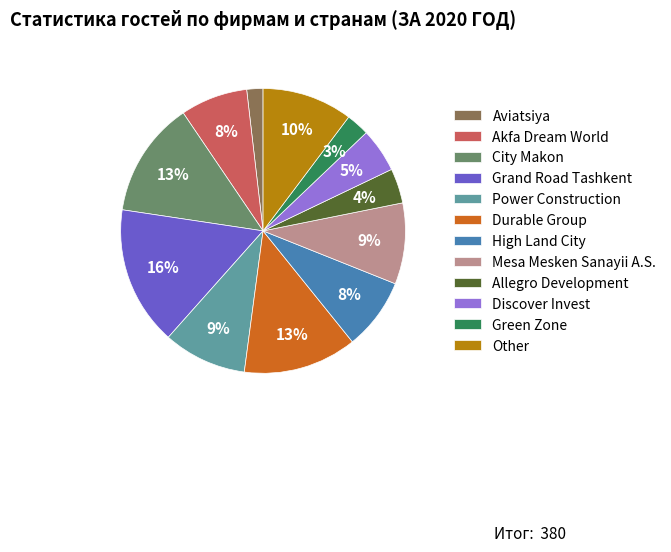

To the nearest percent, what is the average slice percentage?

8%